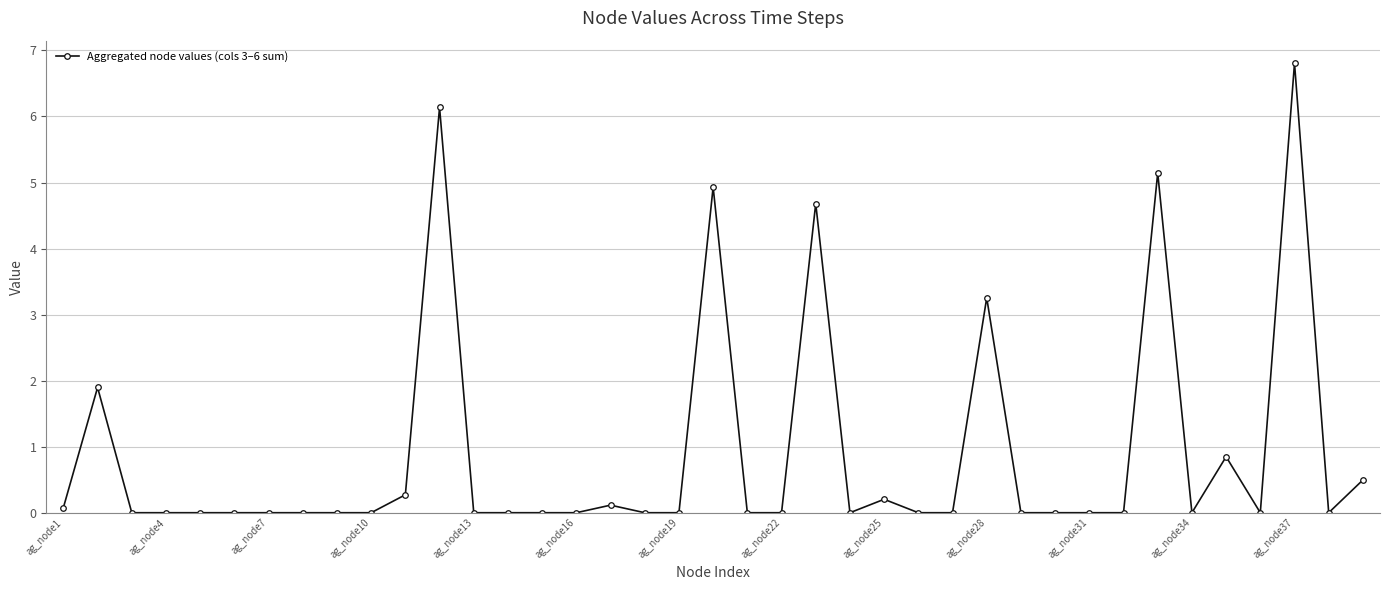

Does the chart display data point markers on the line(s)?

Yes